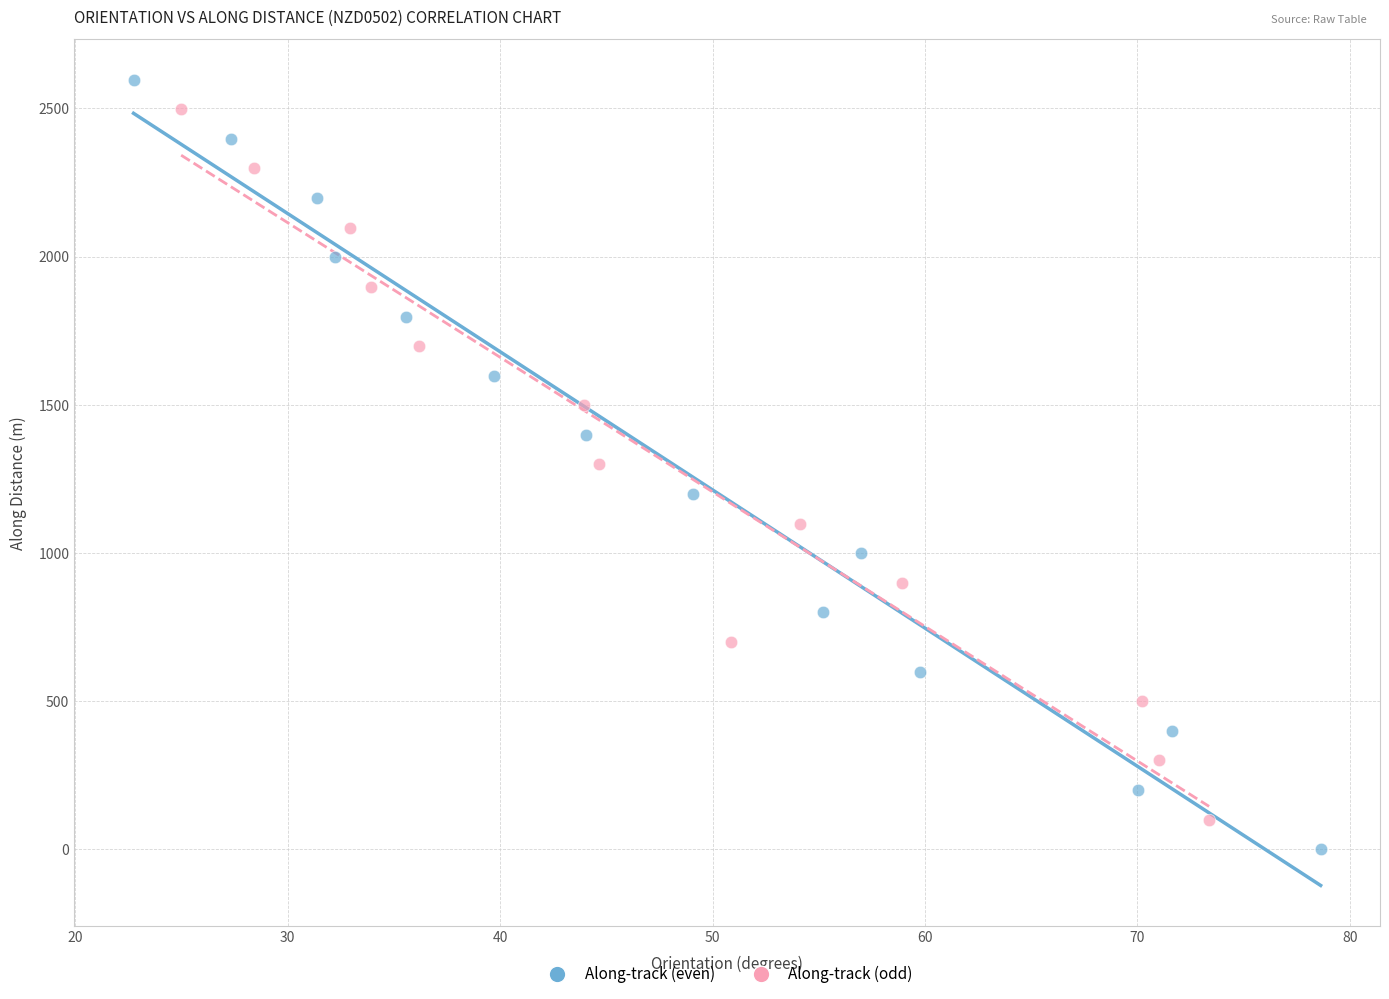

Which series has the largest Y range (max minus min)?

Along-track (even)